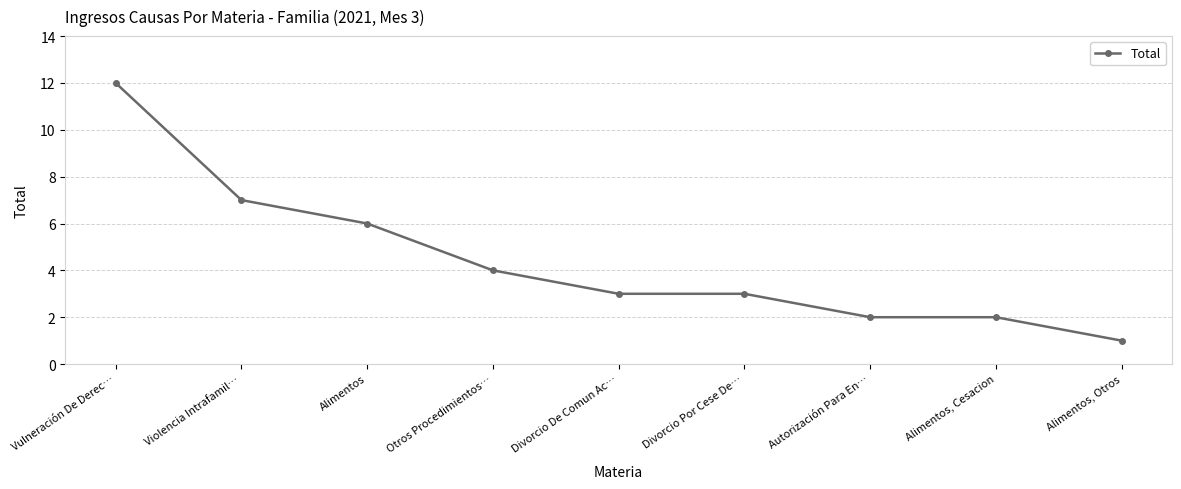

What is the difference between the second highest and second lowest values?

5